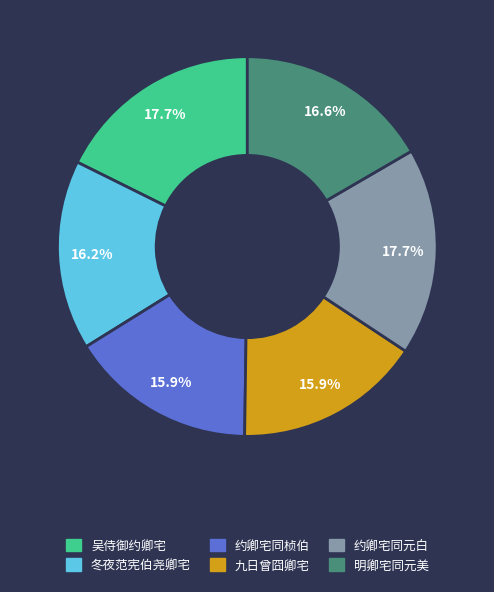

How many segments does this pie chart have?

6